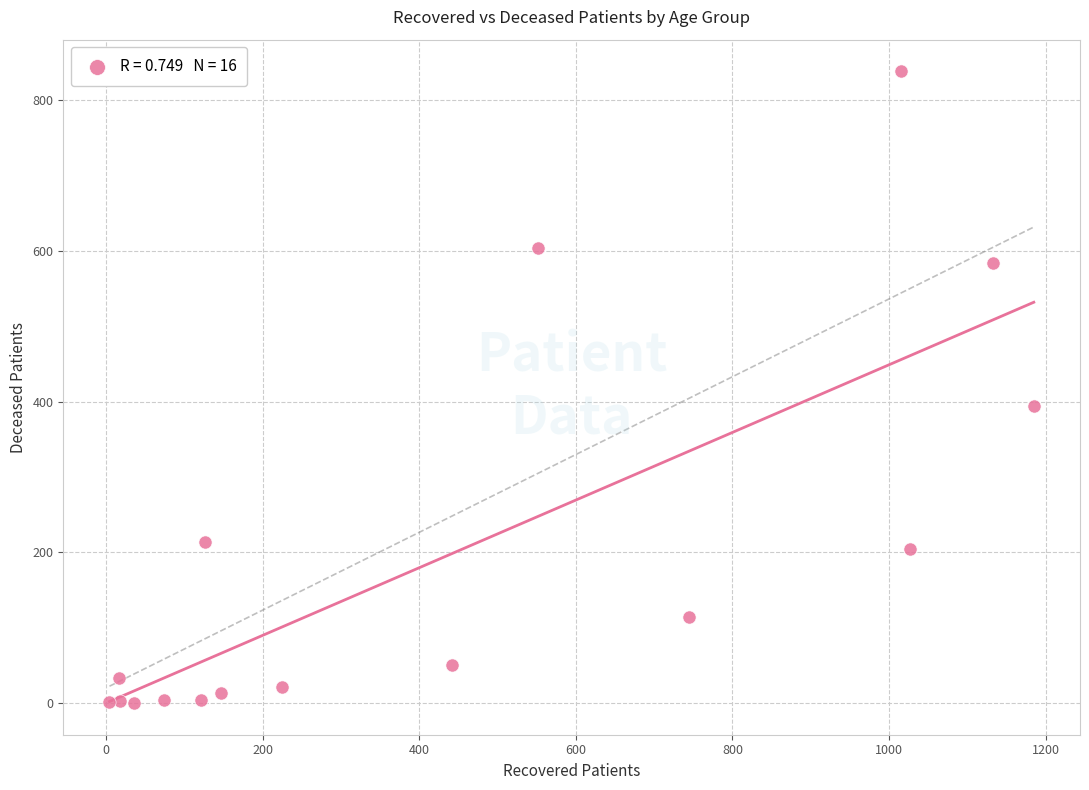

What is the range of Y values (max minus min)?

838